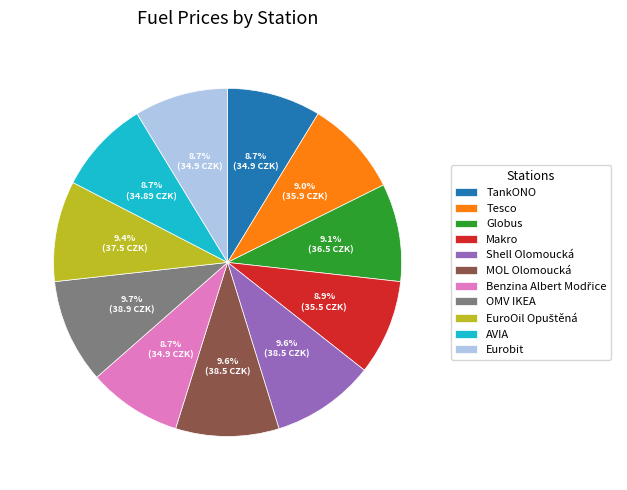

Does MOL Olomoucká account for over 50% of the chart?

No